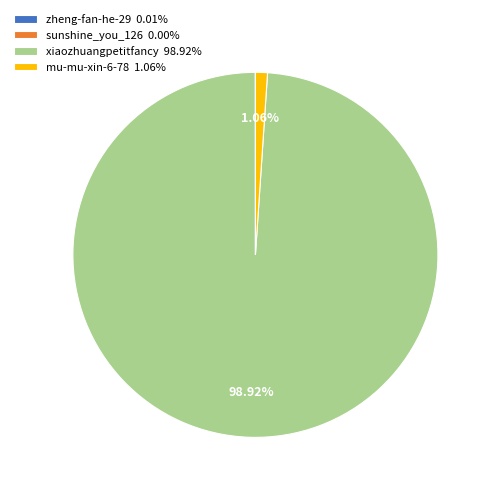

Does mu-mu-xin-6-78 1.06% account for over 50% of the chart?

No